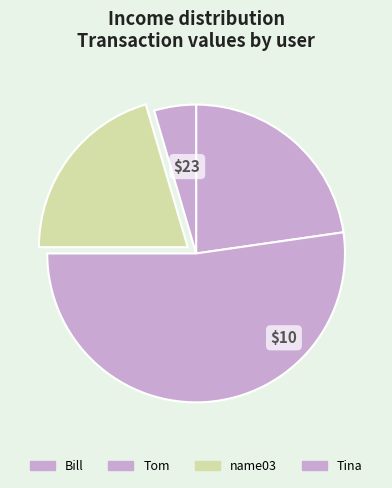

To the nearest percent, what percentage of the pie is name03?

20%